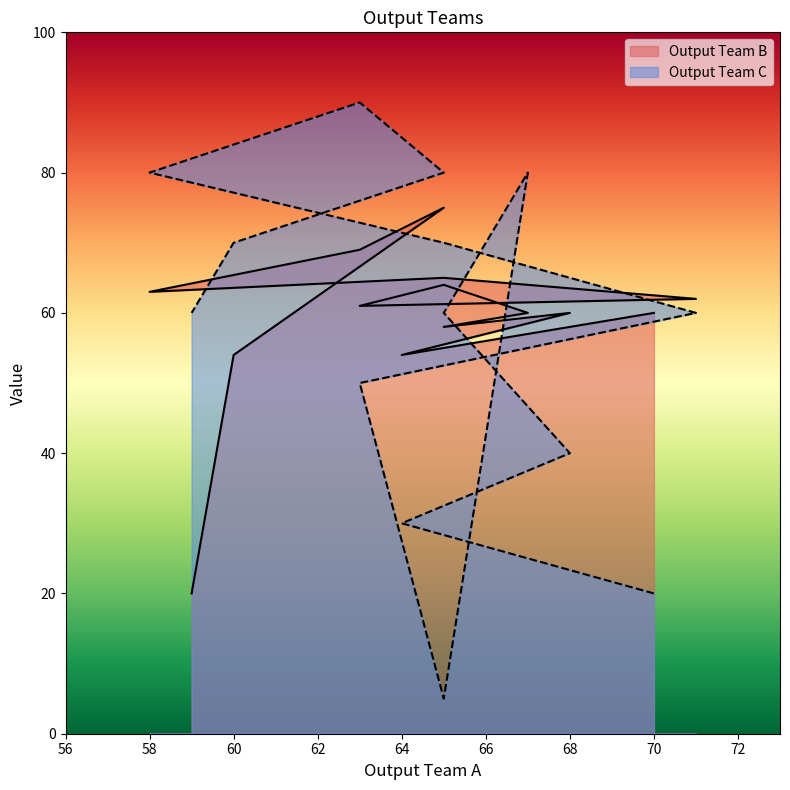

What is the minimum value shown in the chart?

5